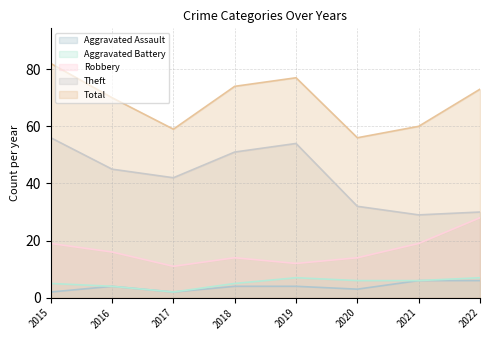

What is the spread (max minus min) of values at 2020?

53